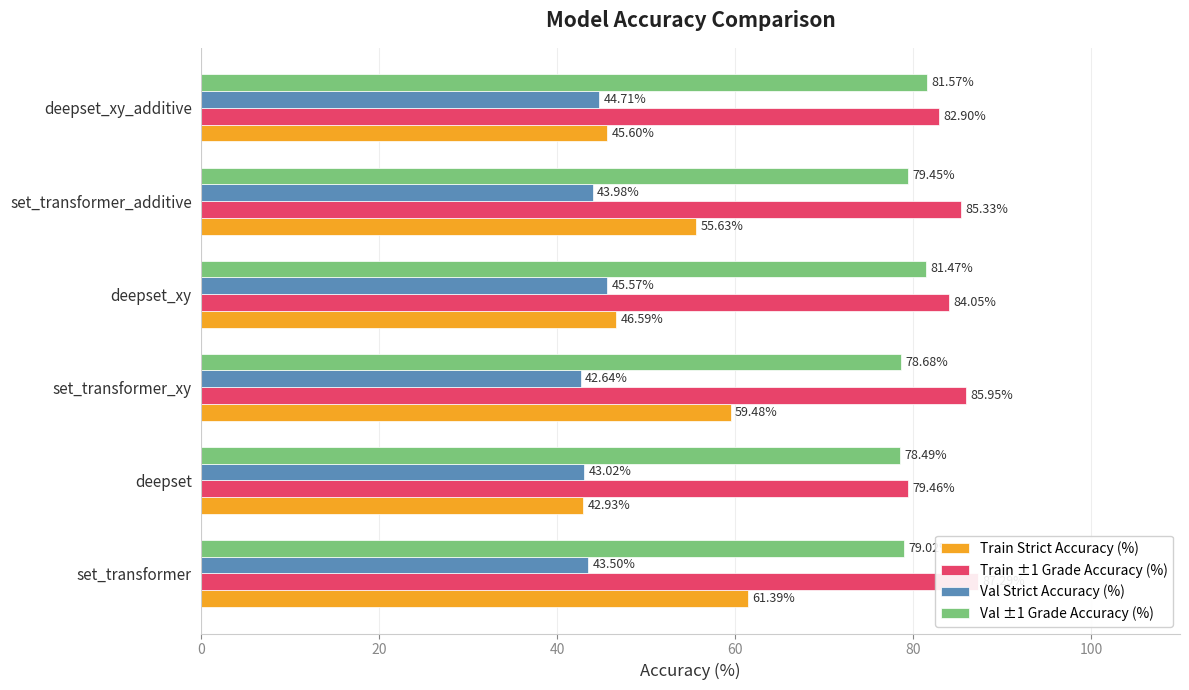

At set_transformer_xy, list the series in order from largest to smallest.

Train ±1 Grade Accuracy (%), Val ±1 Grade Accuracy (%), Train Strict Accuracy (%), Val Strict Accuracy (%)